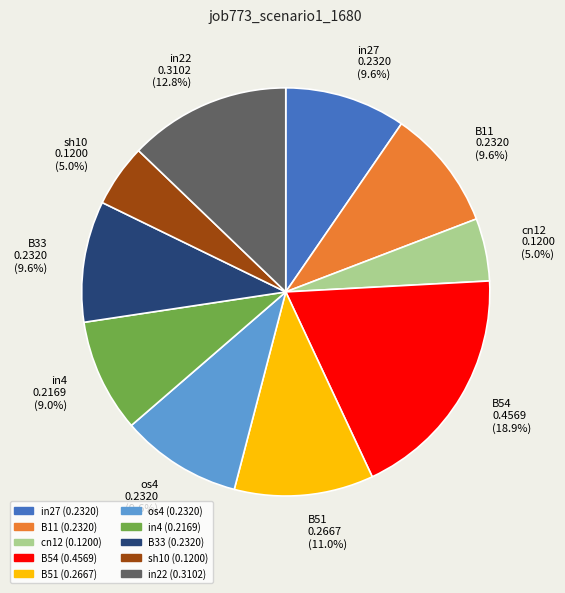

Is there a majority slice in this chart?

No